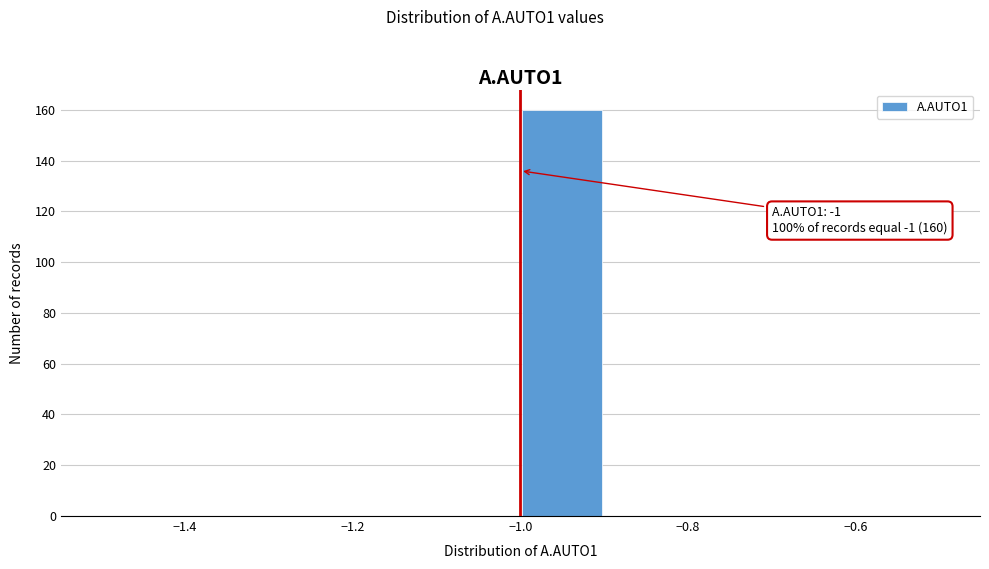

Over which range of the x-axis is the bar tallest?

-1.0 to -0.9